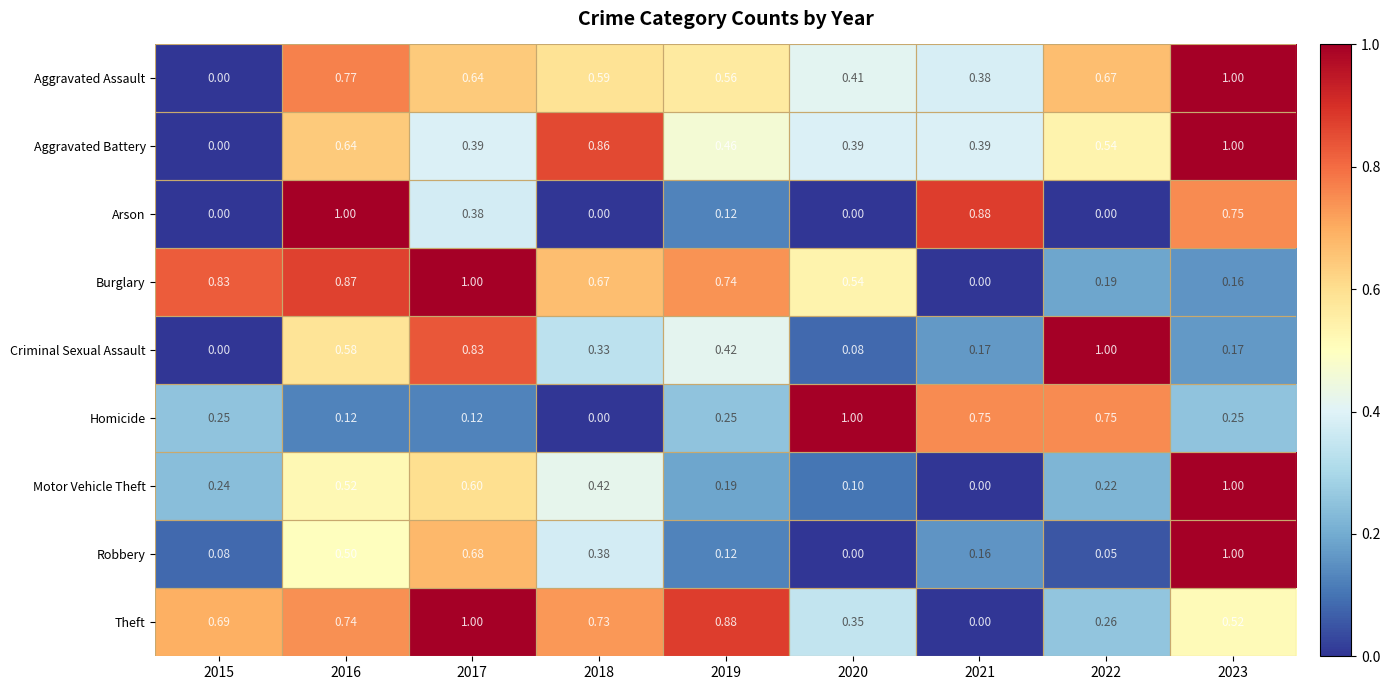

Is the value of Aggravated Assault at 2020 greater than the value of Burglary at 2016?

No